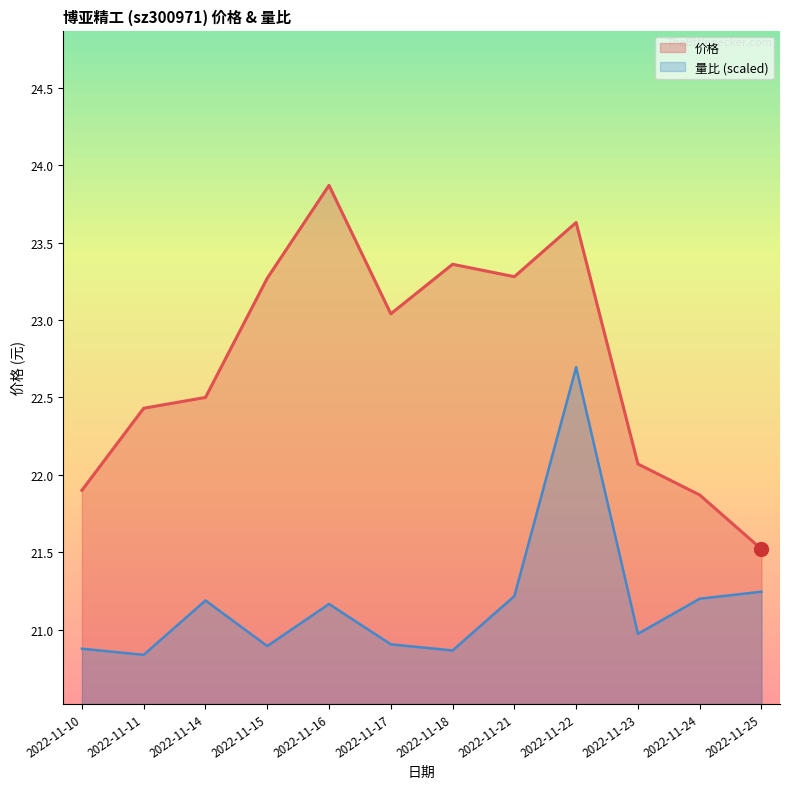

What is the sum of all 价格 values?

272.7